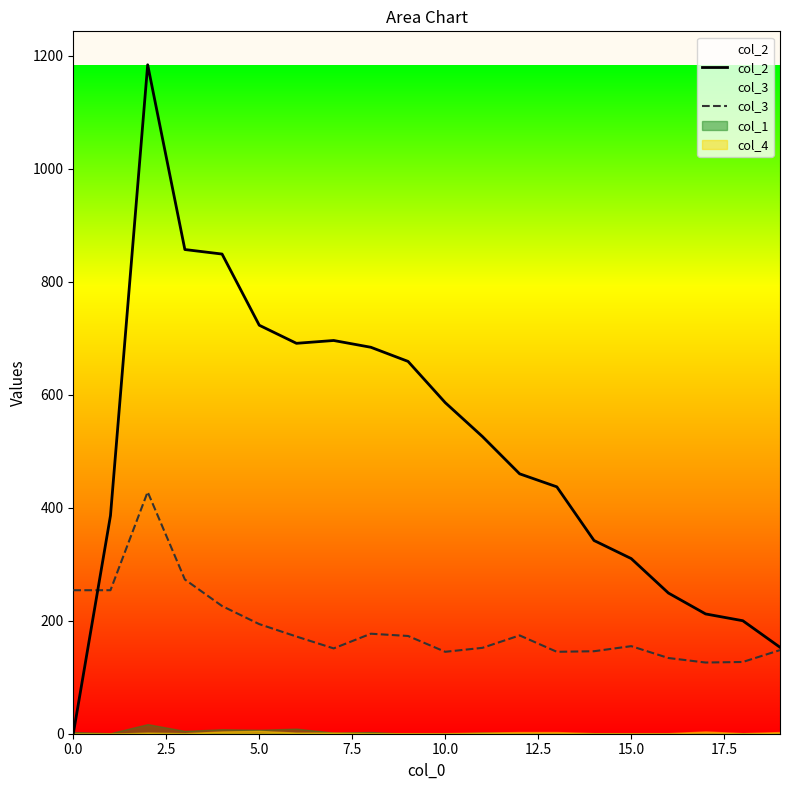

The value of col_2 at 17 is 328. True or false?

False